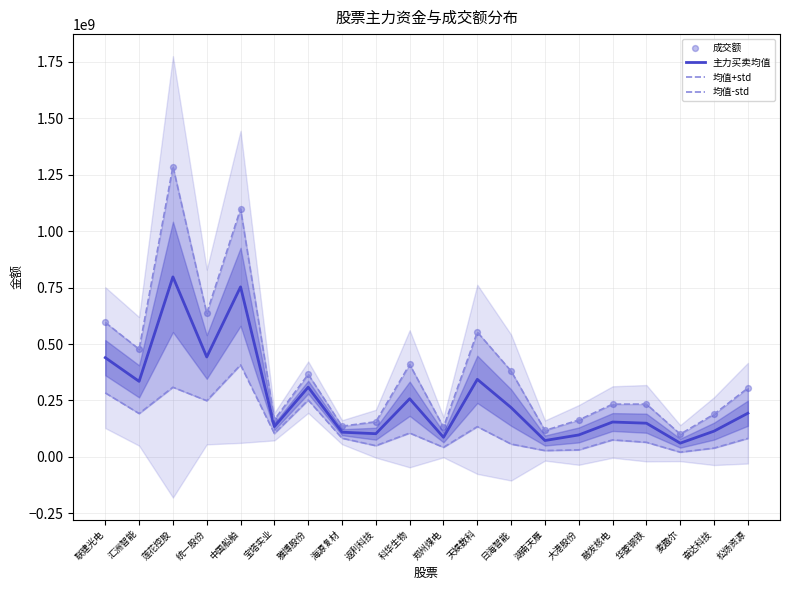

Which series has the largest total across all categories?

均值+std